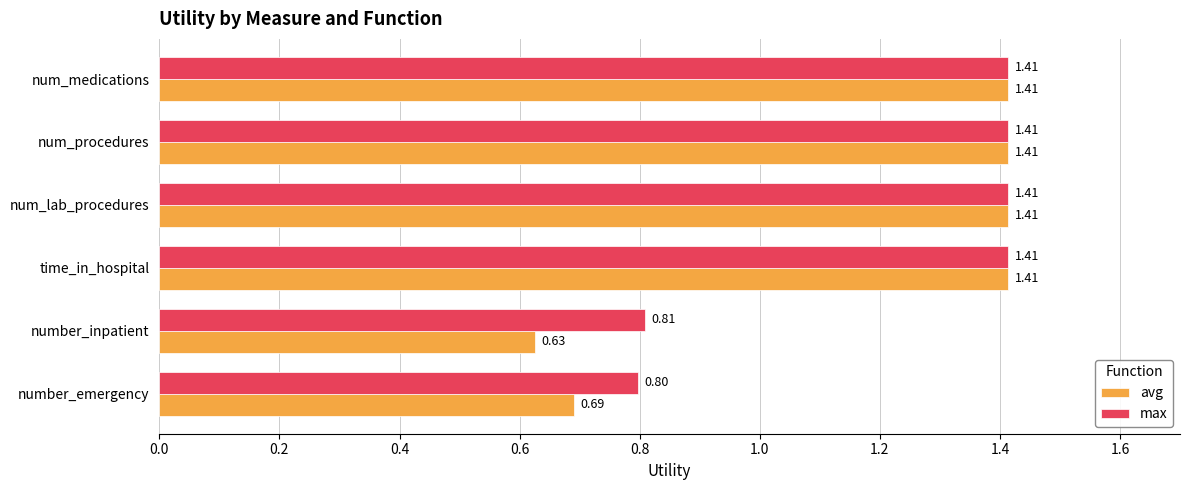

What is the sum of the avg values at number_inpatient and num_procedures?

2.0